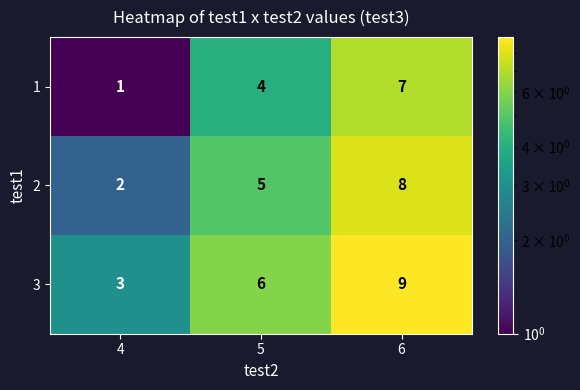

What is the smallest value displayed?

1